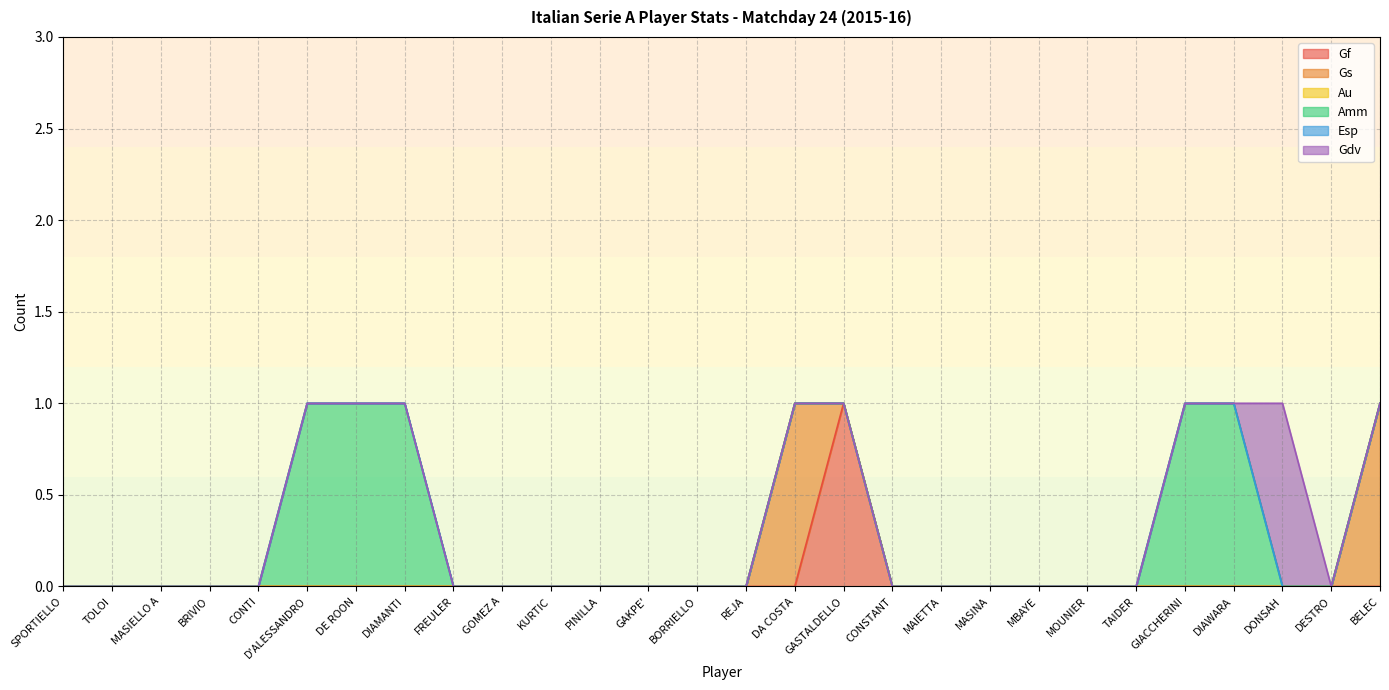

At which category does the chart reach its minimum across all series?

SPORTIELLO